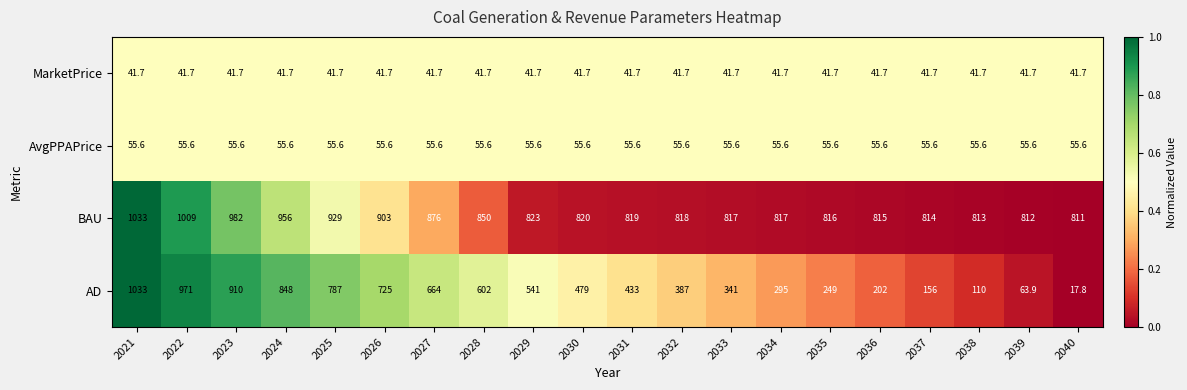

What is the maximum value for AvgPPAPrice?

55.6